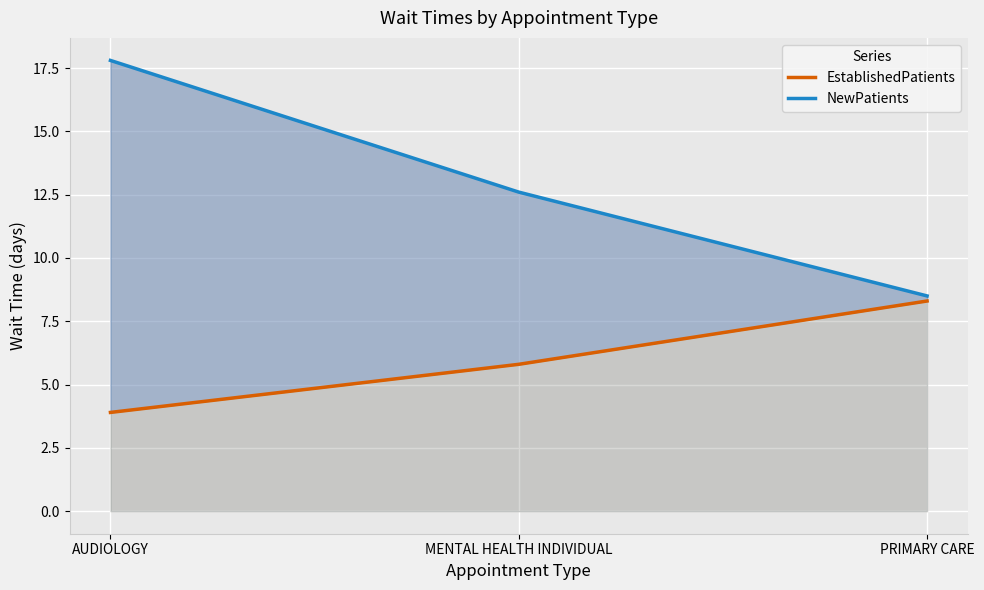

The value of EstablishedPatients at MENTAL HEALTH INDIVIDUAL is 5.8. True or false?

True